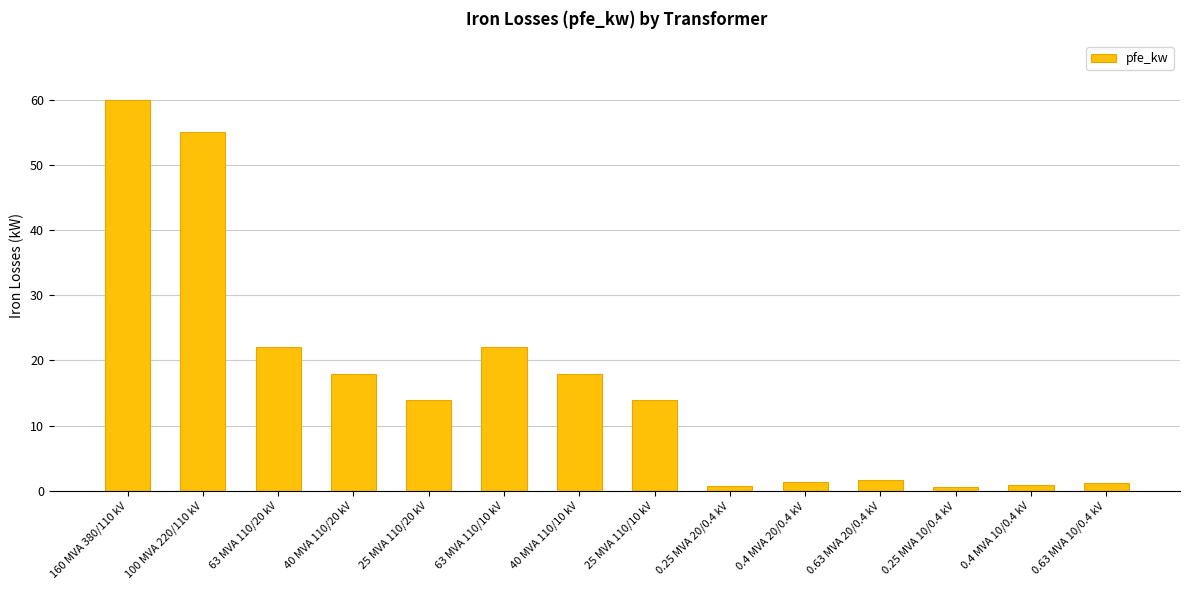

At which label does the data first exceed 14?

160 MVA 380/110 kV